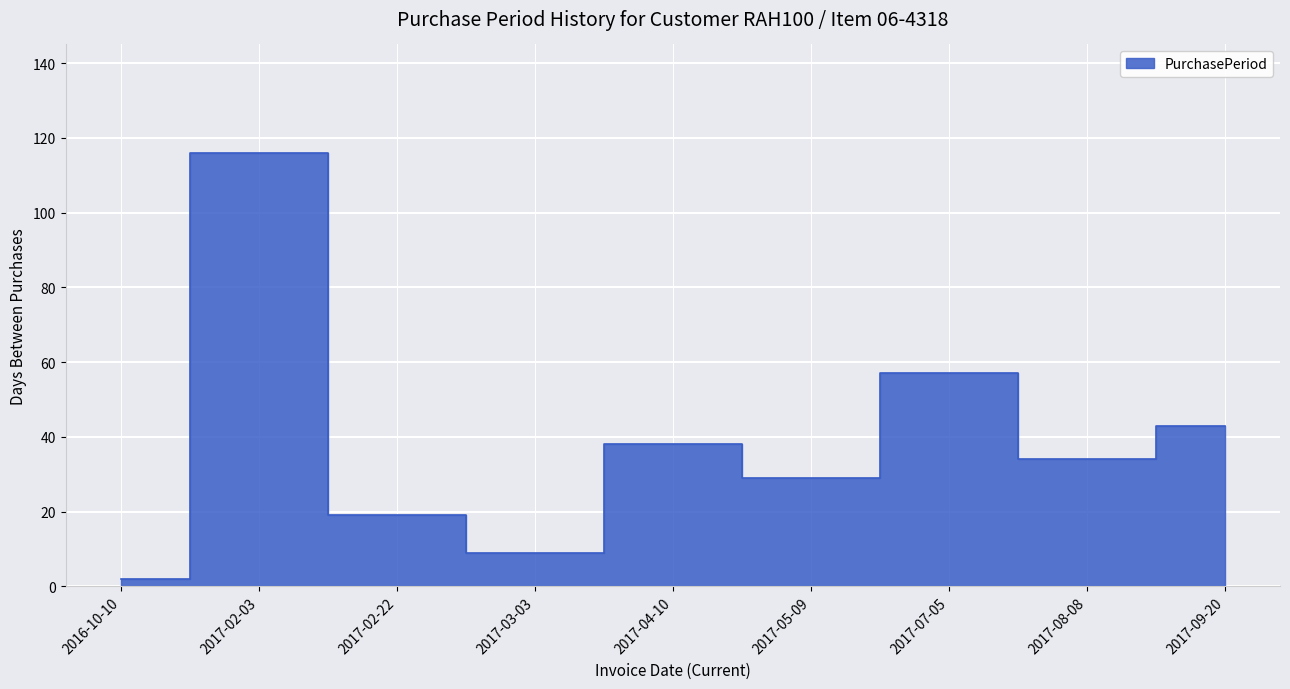

What position from the right is 2017-09-20?

1